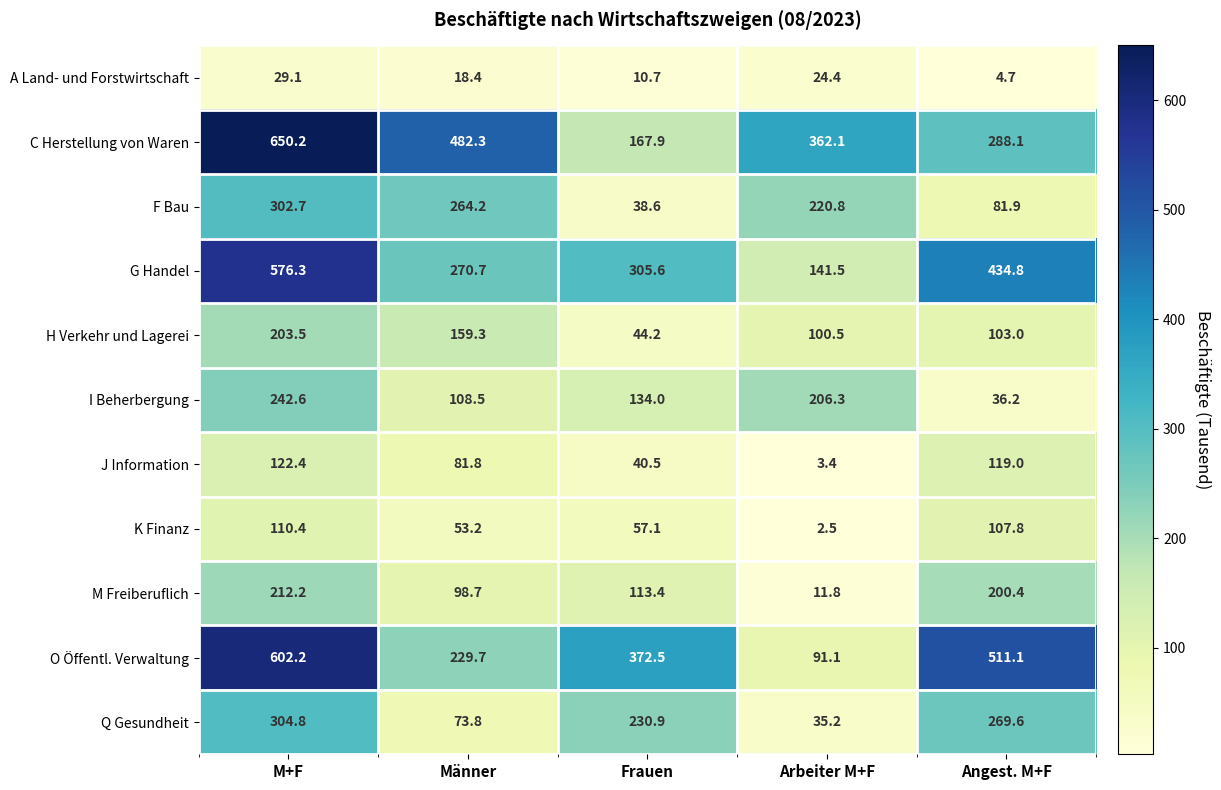

True or false: H Verkehr und Lagerei has a value of 203.5 at M+F.

True